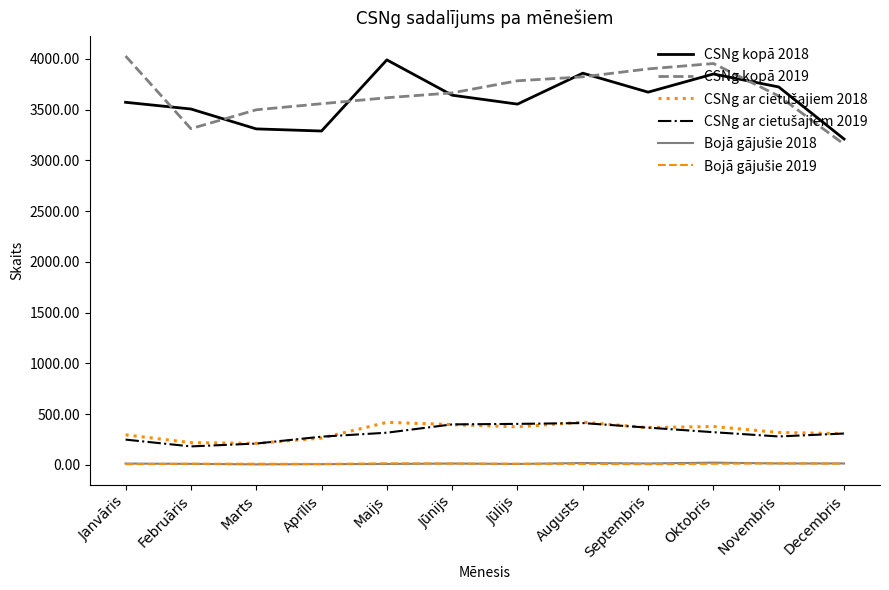

Is the value of CSNg kopā 2018 at Maijs greater than the value of CSNg kopā 2019 at Jūnijs?

Yes